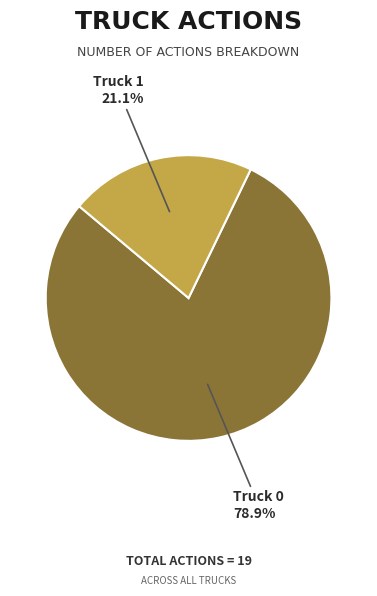

To the nearest percent, what portion does Truck 0 represent?

79%